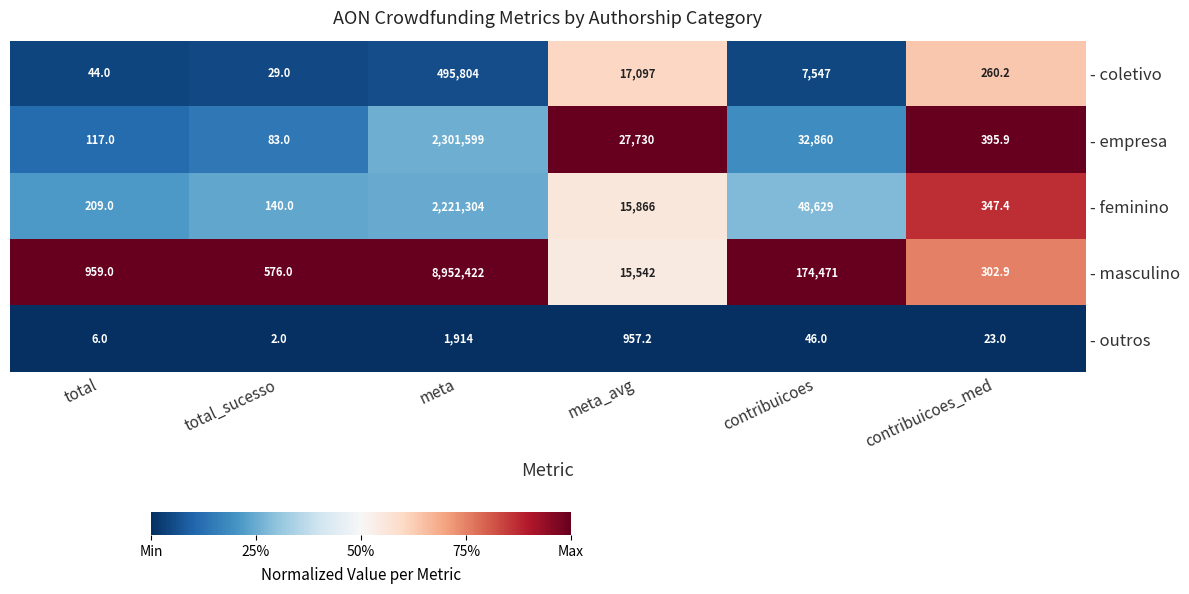

Which category has the highest value in the - outros series?

meta